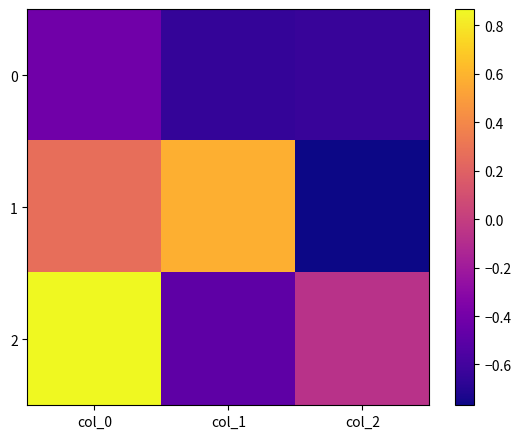

Reading right to left, transcribe all the data shown in this chart.

0: col_2=-0.6	col_1=-0.6	col_0=-0.4
1: col_2=-0.8	col_1=0.6	col_0=0.3
2: col_2=-0.1	col_1=-0.5	col_0=0.9